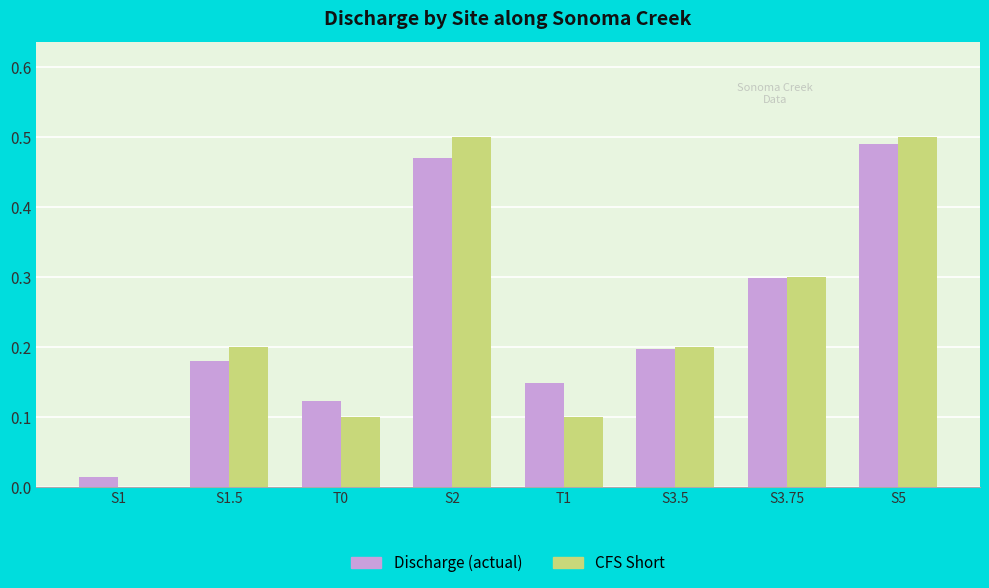

Between S1.5 and T0, which series saw the biggest shift?

CFS Short